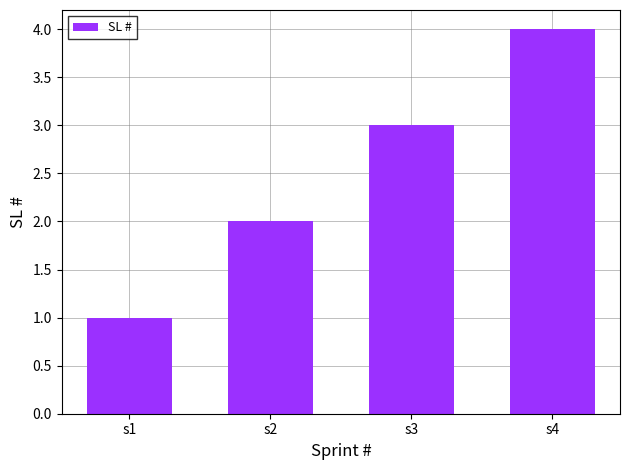

Count the values in the range 2 to 4.

3